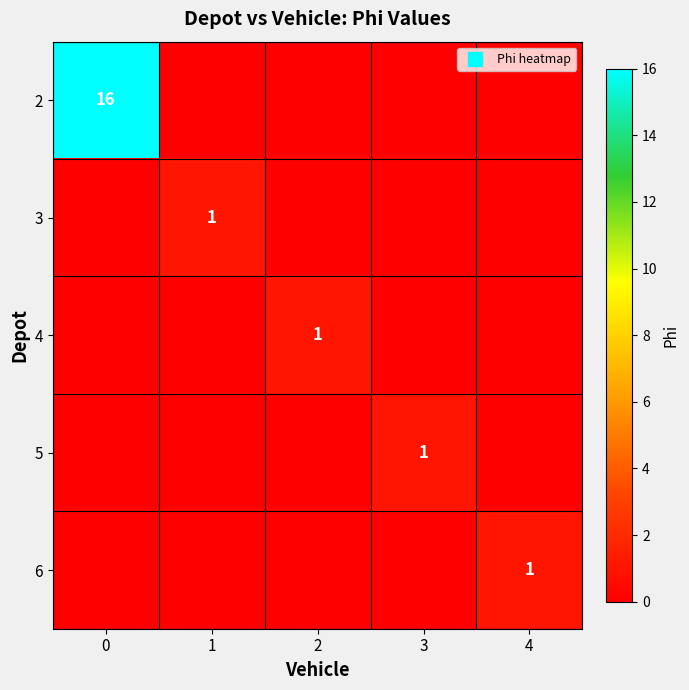

What is the sum of all 6 values?

1